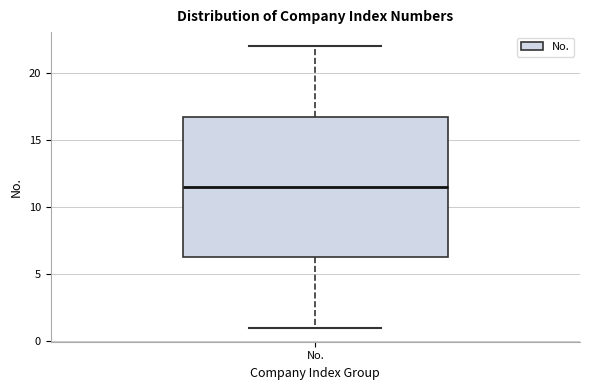

Transcribe this box plot: give where the median line is, the range the box spans, and where the two whiskers end, as read against the y-axis. The values are not printed on the chart, so give them approximately, as read against the axis.

median 11.5, box 6.5 to 17.0, whiskers 1.0 to 22.0